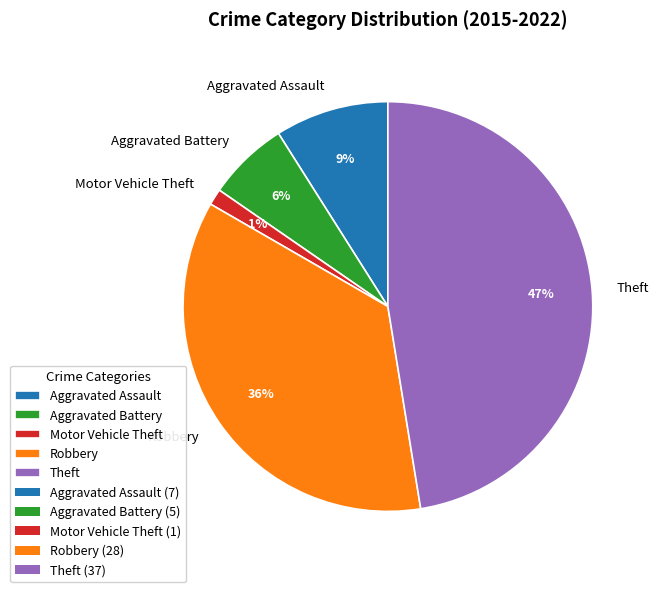

What percentage is the Theft slice, to the nearest percent?

47%